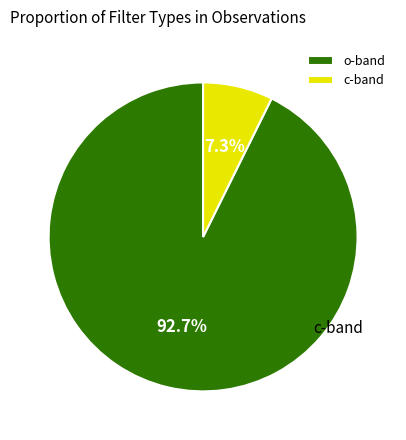

How many segments does this pie chart have?

2